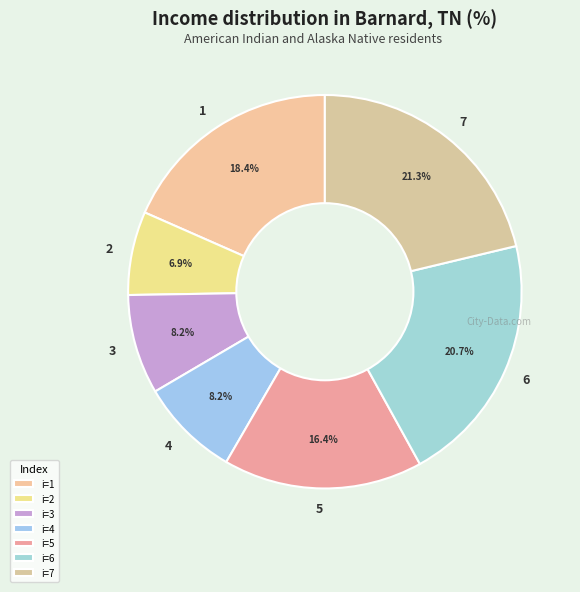

Is it true that 3 is 19% of the pie?

False